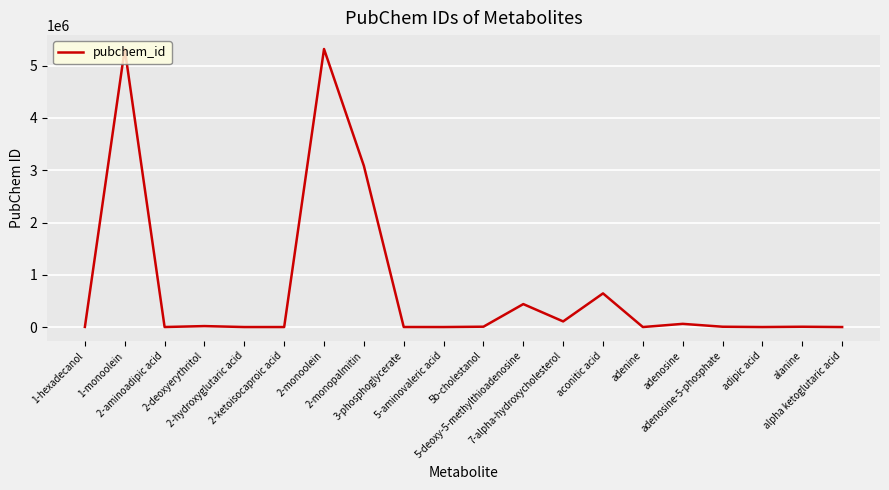

What is the difference between the second highest and minimum values?

5319836